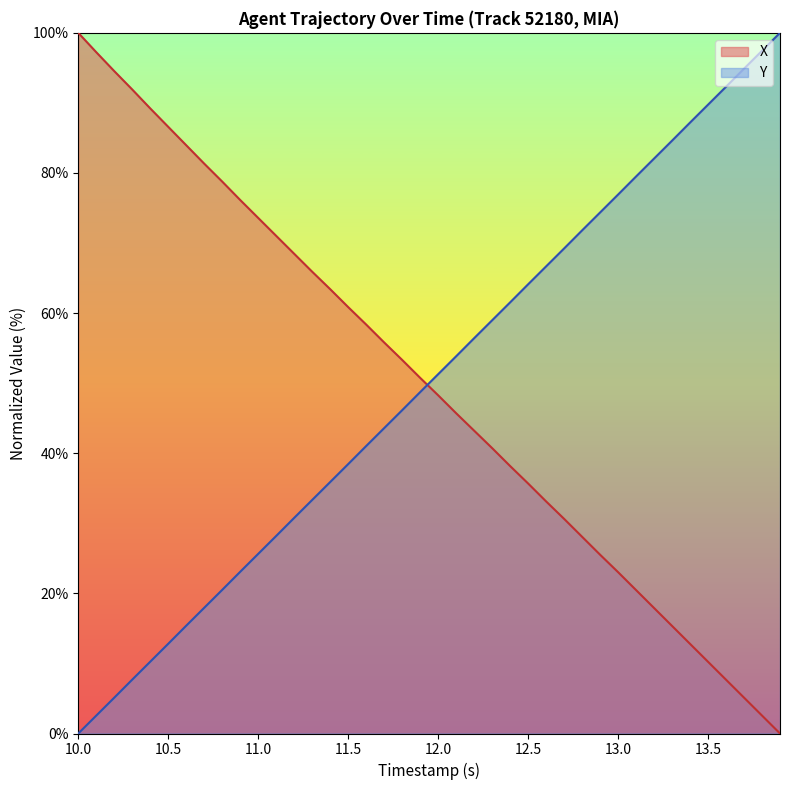

What is the maximum value for X?

100.0